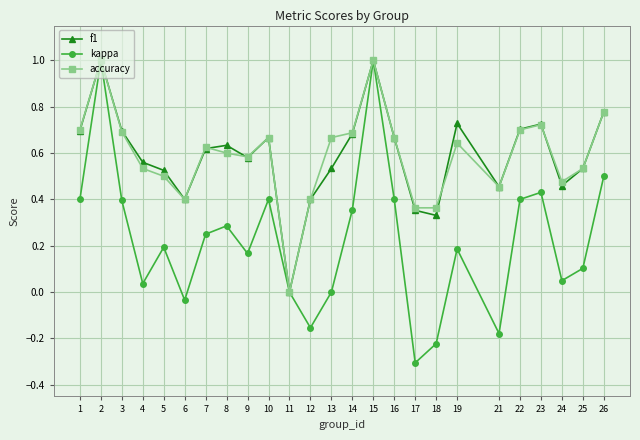

Which series changed the most between 8 and 17?

kappa